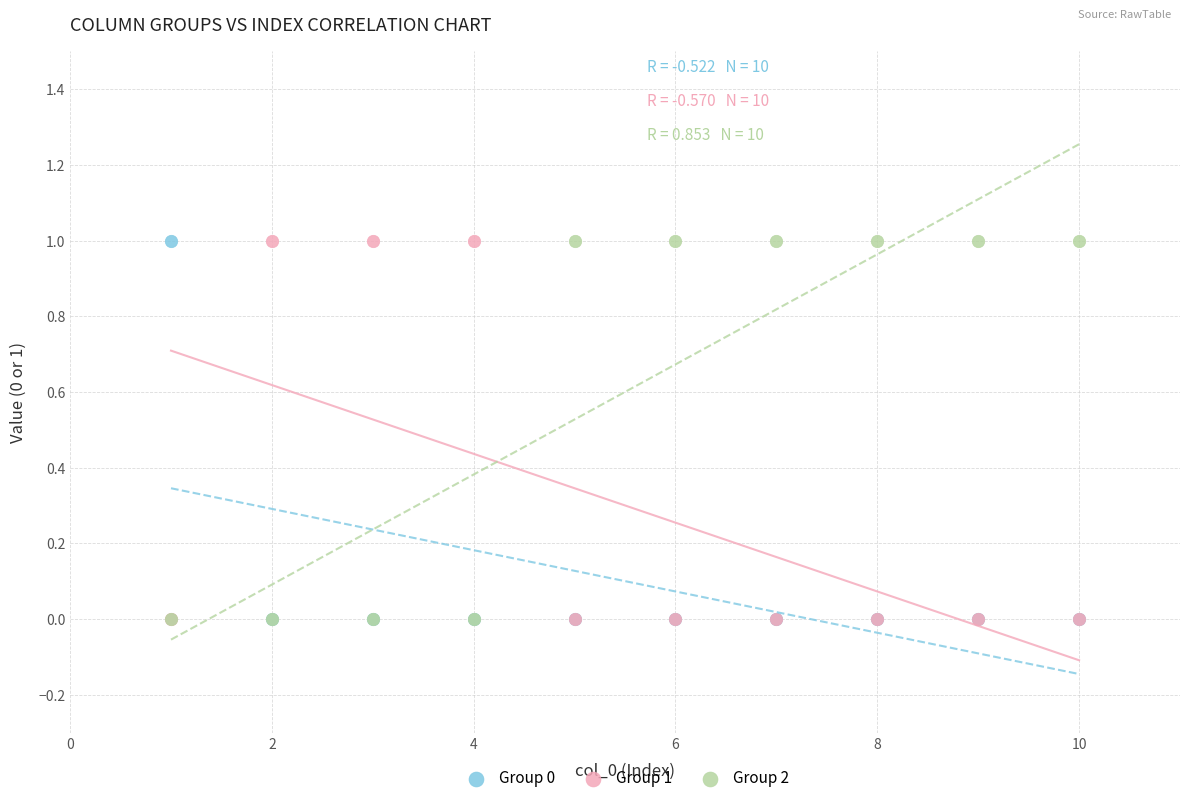

What are all the series names shown in the legend?

Group 0, Group 1, Group 2